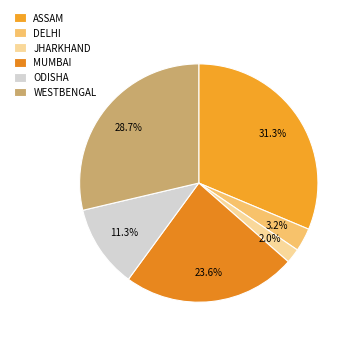

Between MUMBAI and ODISHA, which is larger?

MUMBAI